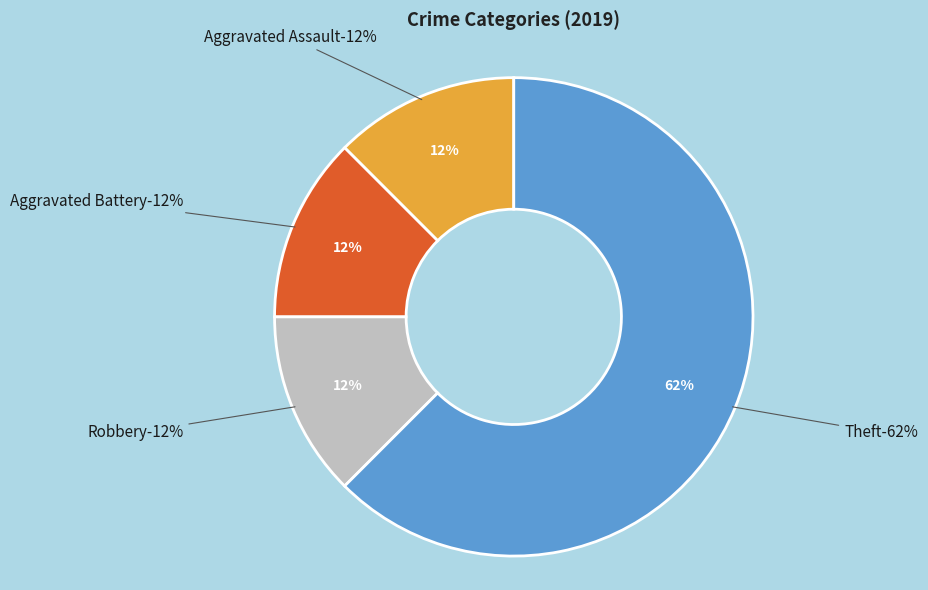

Which slice represents more than half of the pie?

Theft